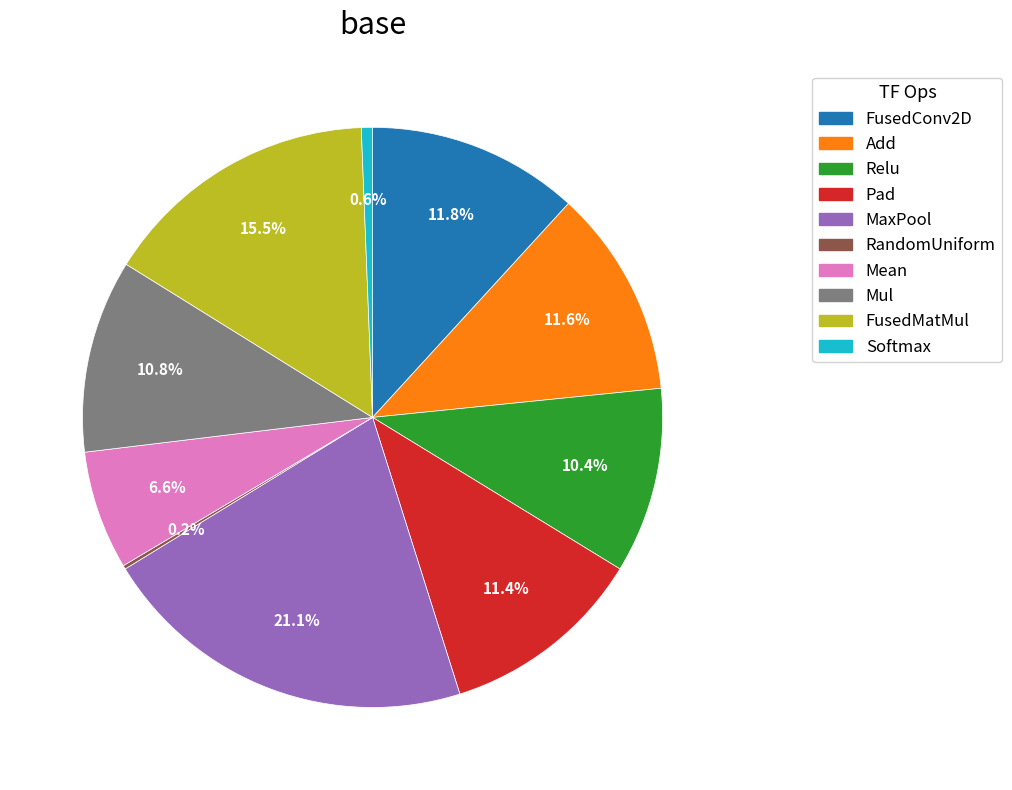

Which has a higher value, MaxPool or Relu?

MaxPool